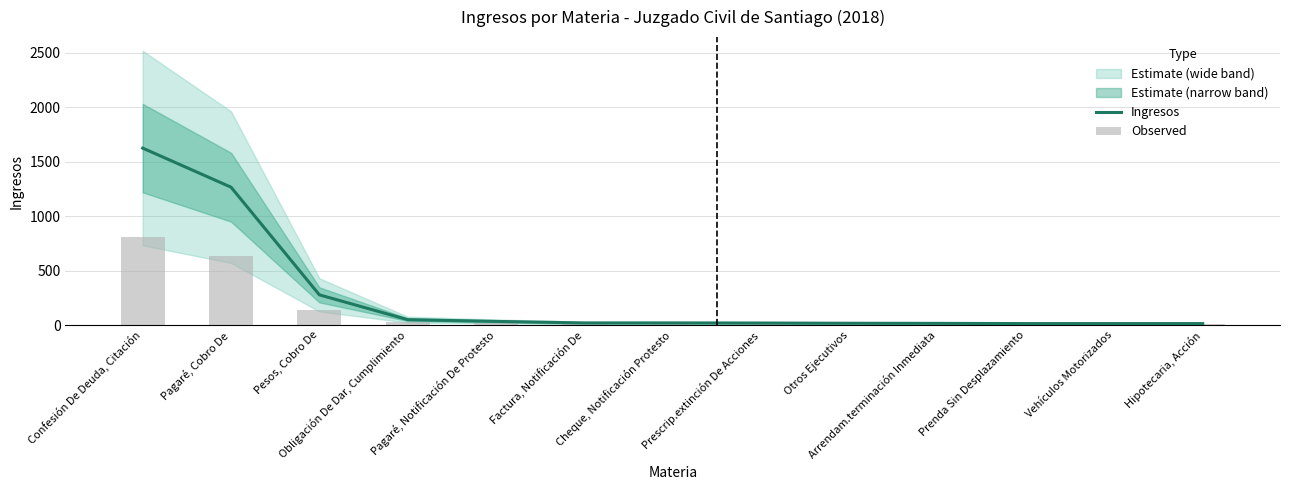

What is the difference between the Observed values at Prenda Sin Desplazamiento and Cheque, Notificación Protesto?

3.0